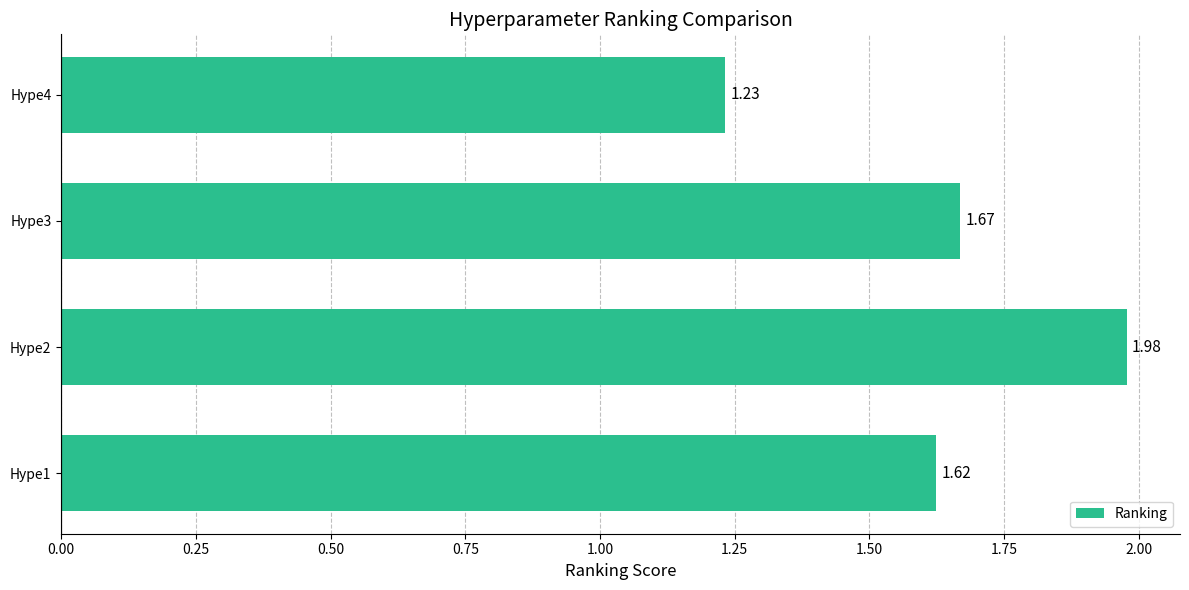

Rank the categories by value from highest to lowest.

Hype2, Hype3, Hype1, Hype4